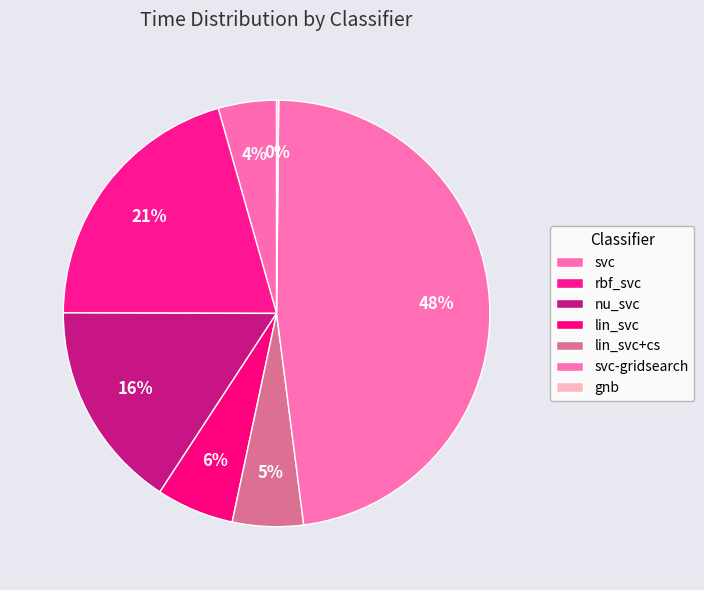

To the nearest percent, what is the average slice percentage?

14%